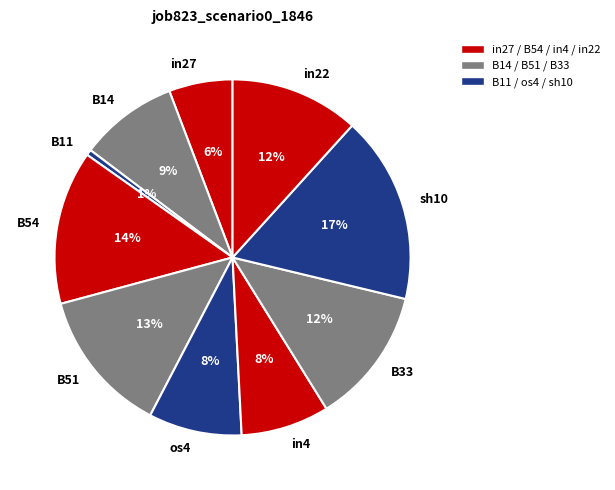

Does any single category account for the majority?

No